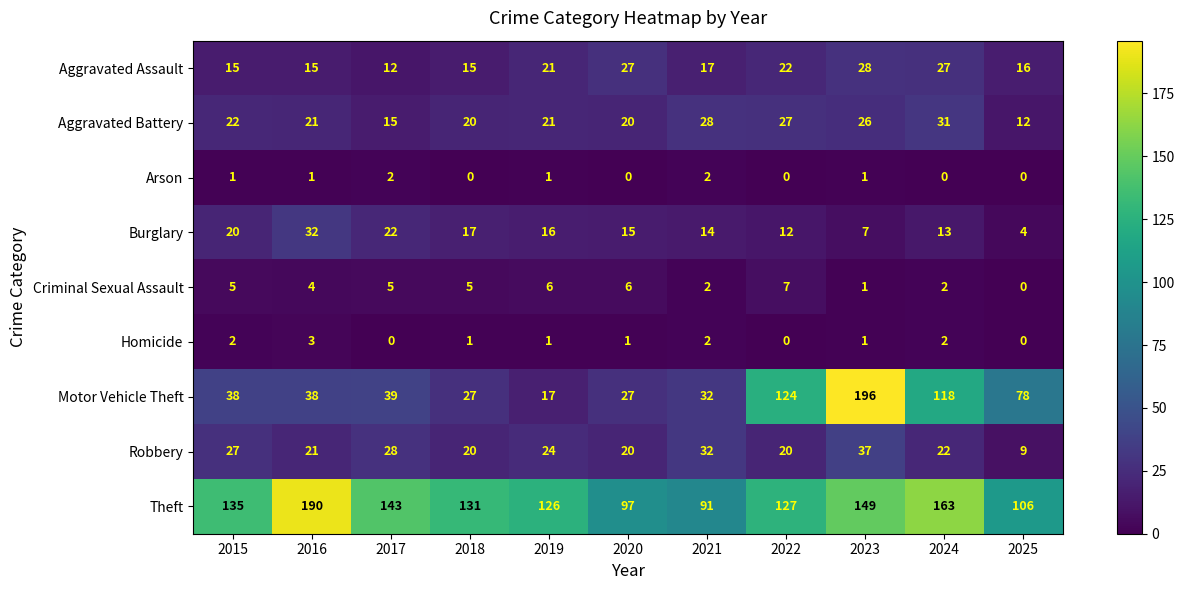

At which category is the sum across all series the highest?

2023